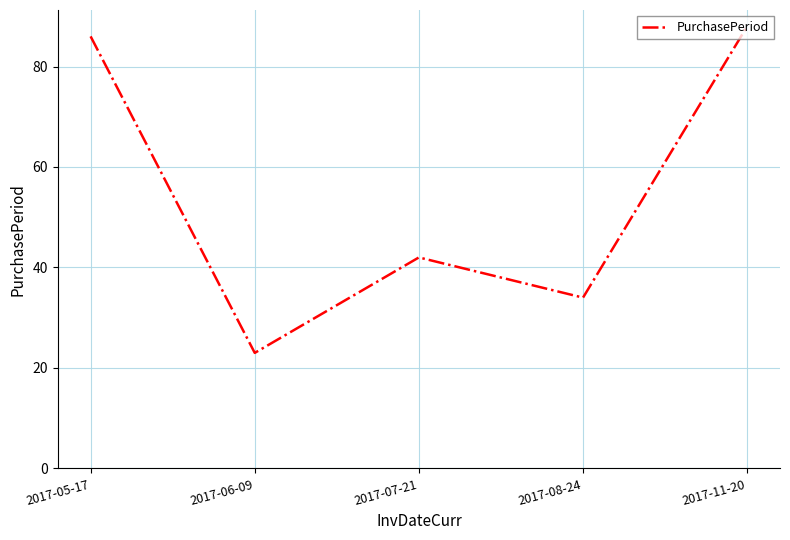

At which category does the data reach its first local peak?

2017-07-21